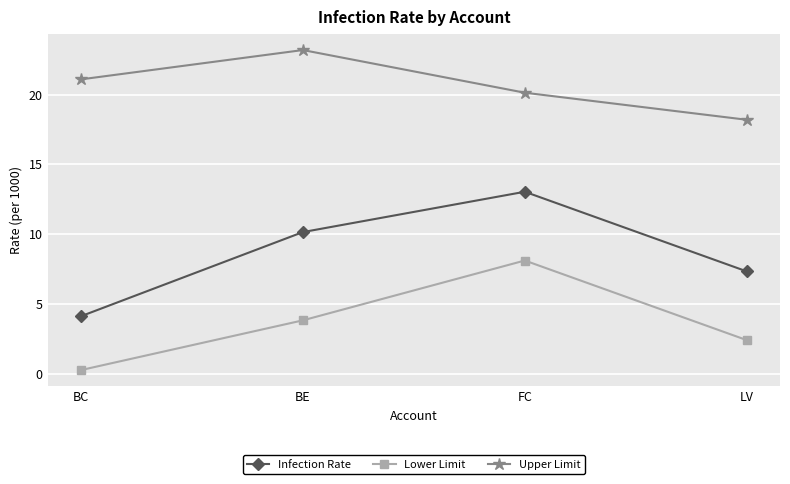

What is the approximate value of Upper Limit at LV?

18.2